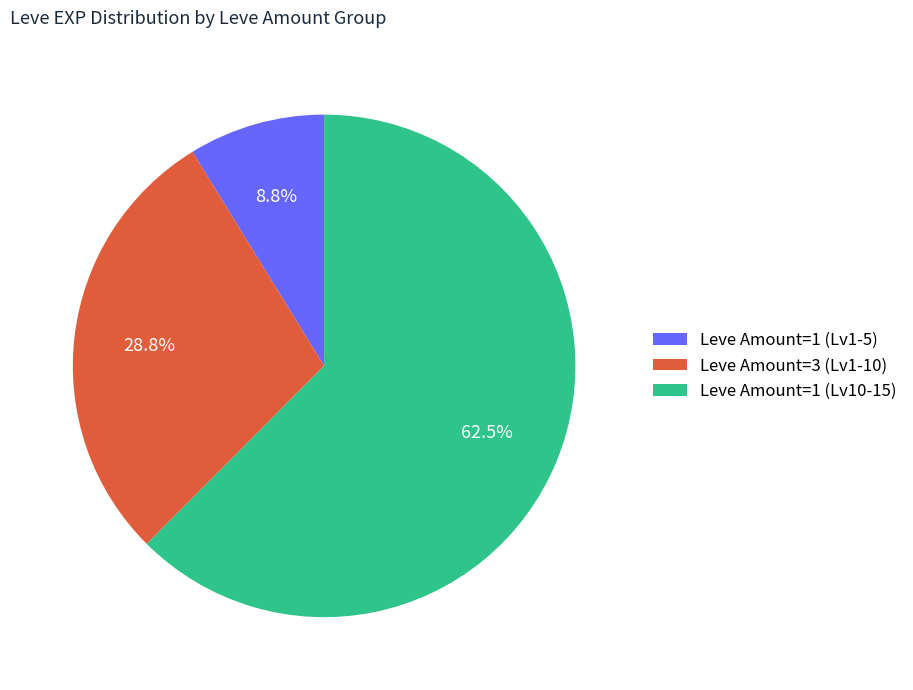

Rank the categories by value from highest to lowest.

Leve Amount=1 (Lv10-15), Leve Amount=3 (Lv1-10), Leve Amount=1 (Lv1-5)